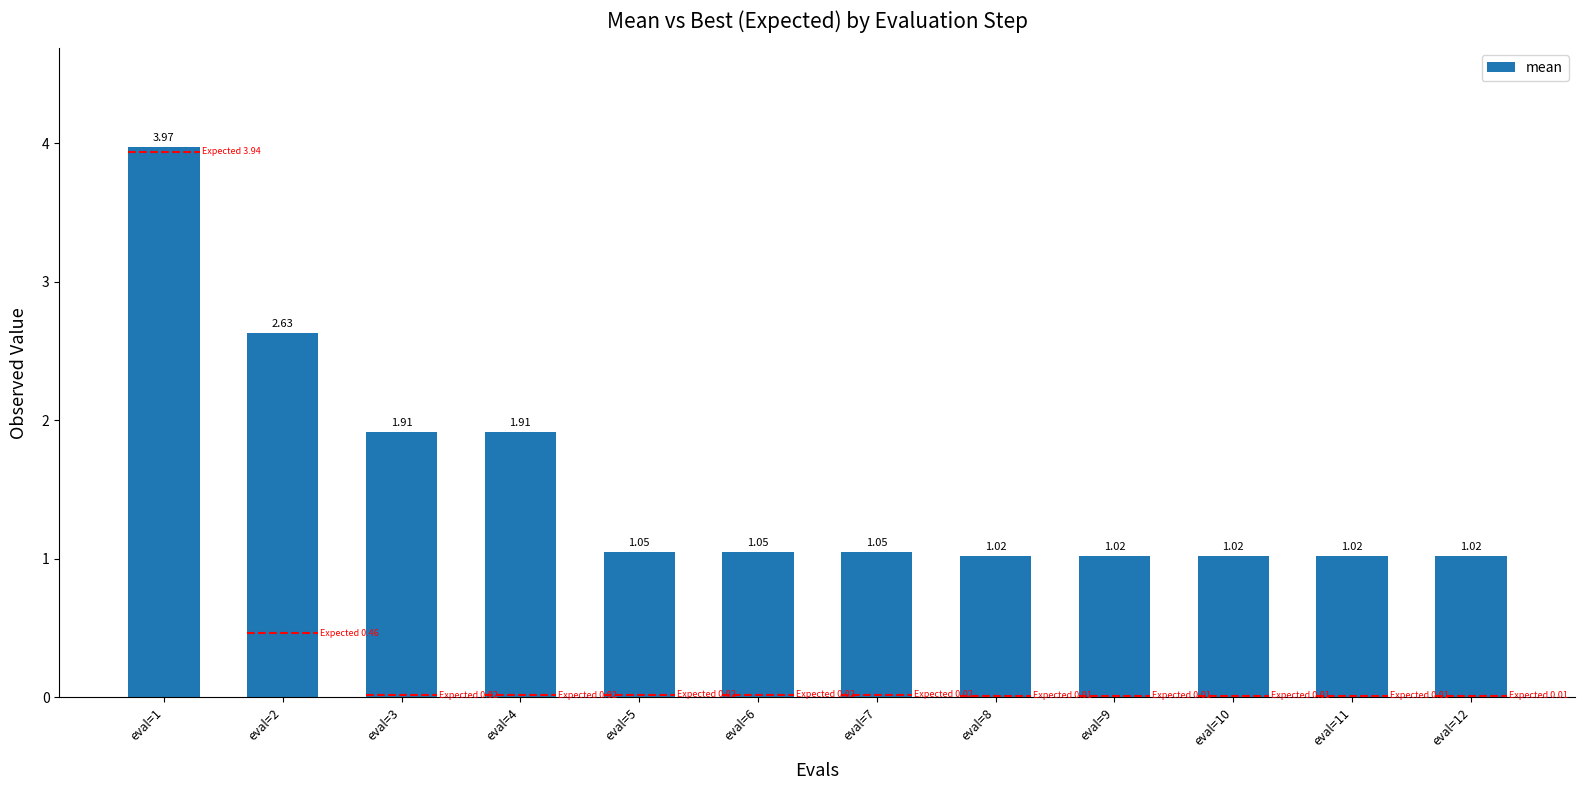

What is the ratio of the value at eval=2 to the value at eval=12?

2.6